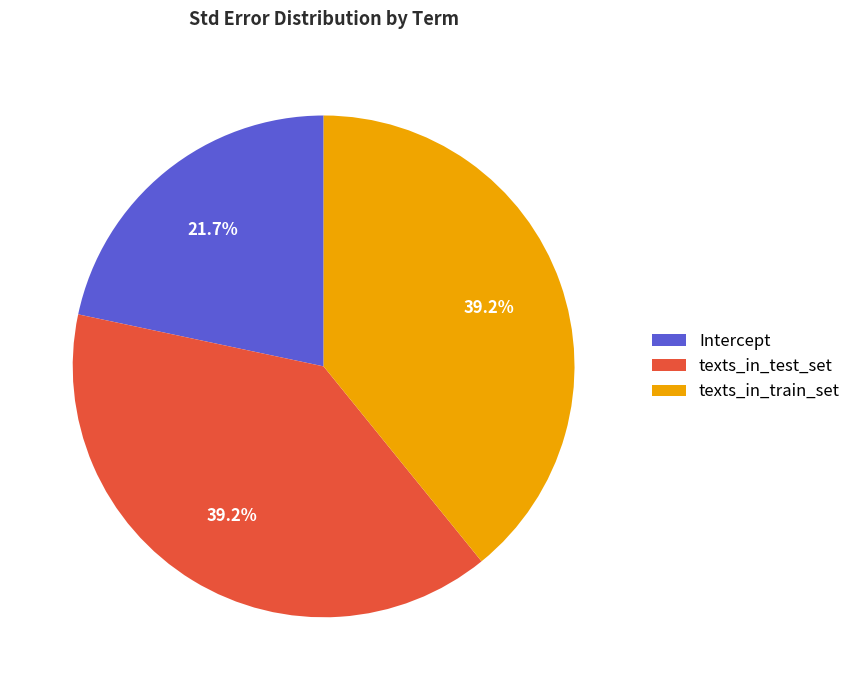

What percentage do texts_in_train_set and Intercept together represent?

60.8%